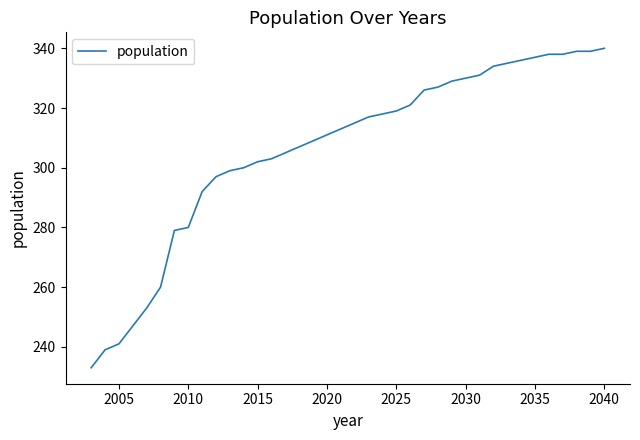

What is the difference between the maximum and minimum values?

107